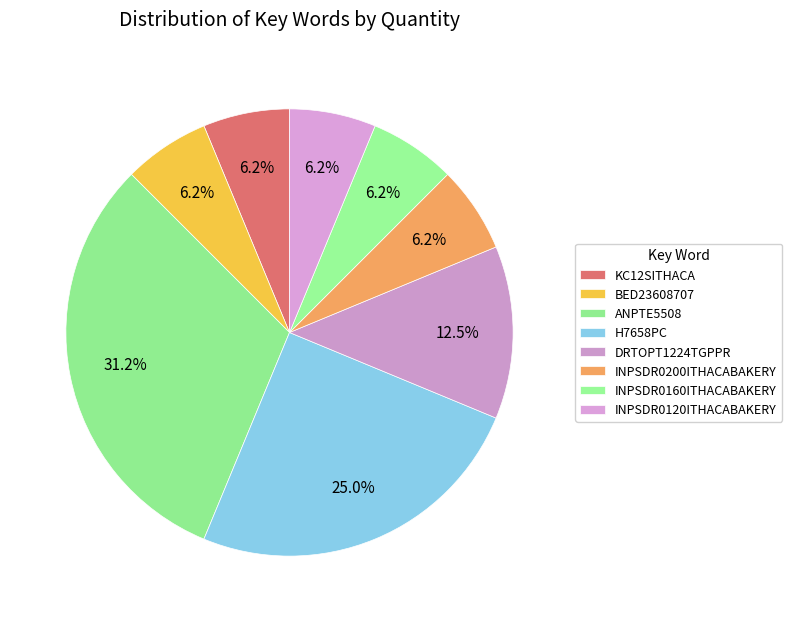

To the nearest percent, what portion does ANPTE5508 represent?

31%